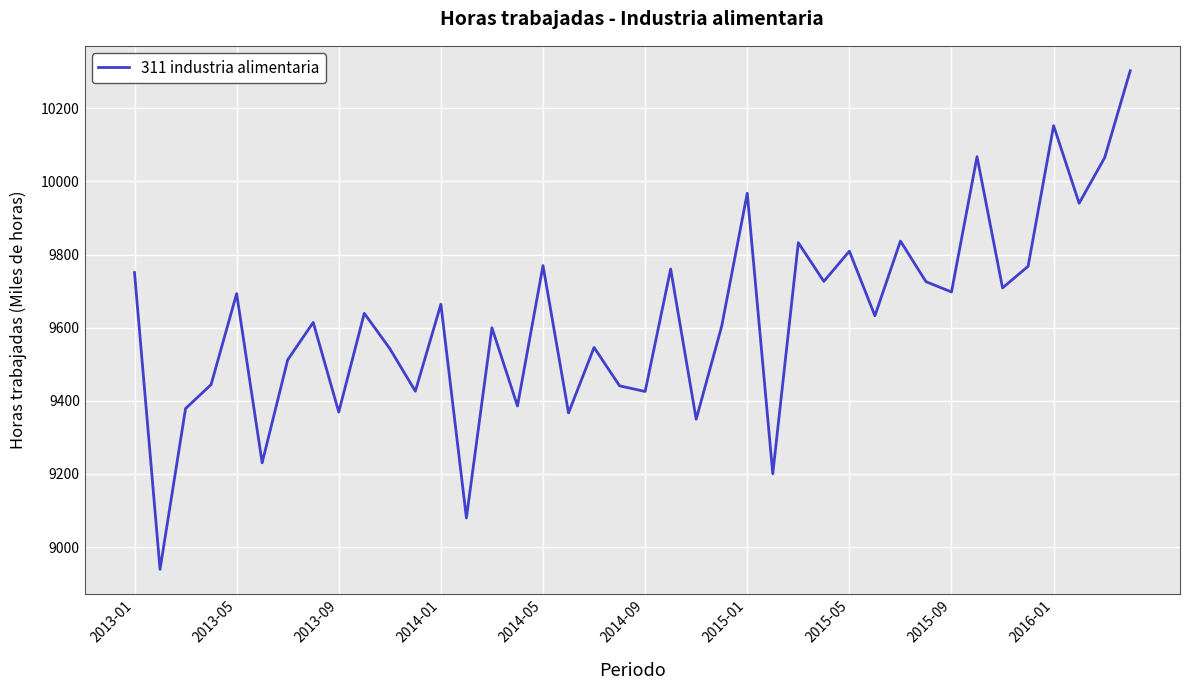

What is the maximum value shown in the chart?

10302.4